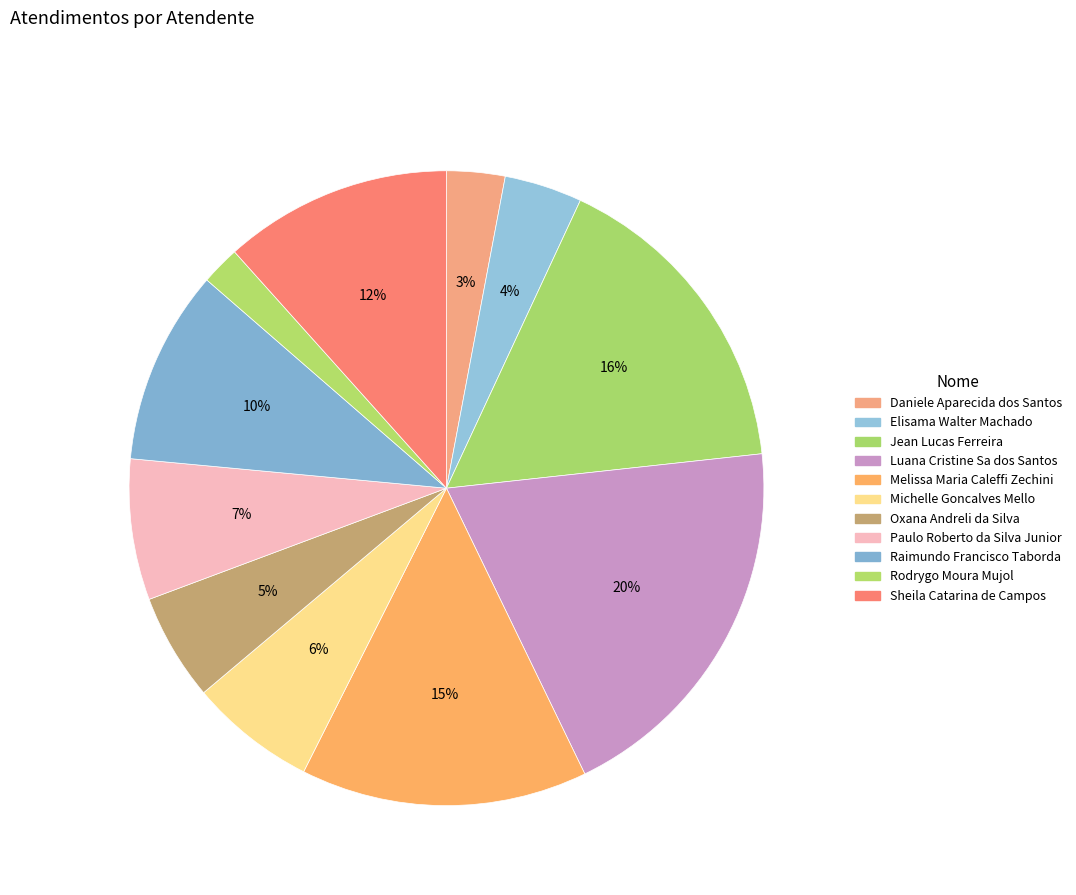

Does Oxana Andreli da Silva account for over 50% of the chart?

No